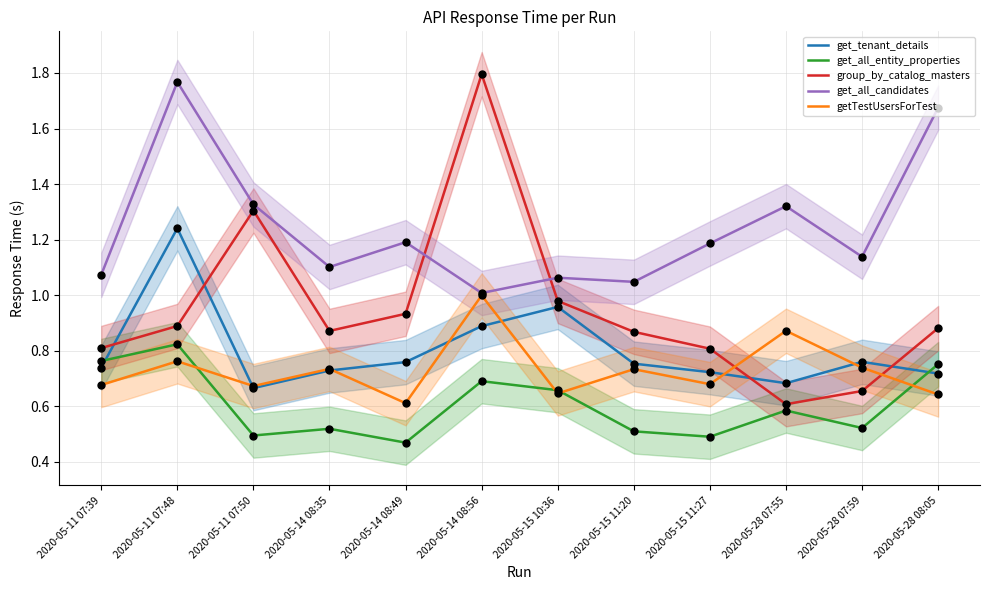

Which series contains the lowest Y value?

get_all_entity_properties